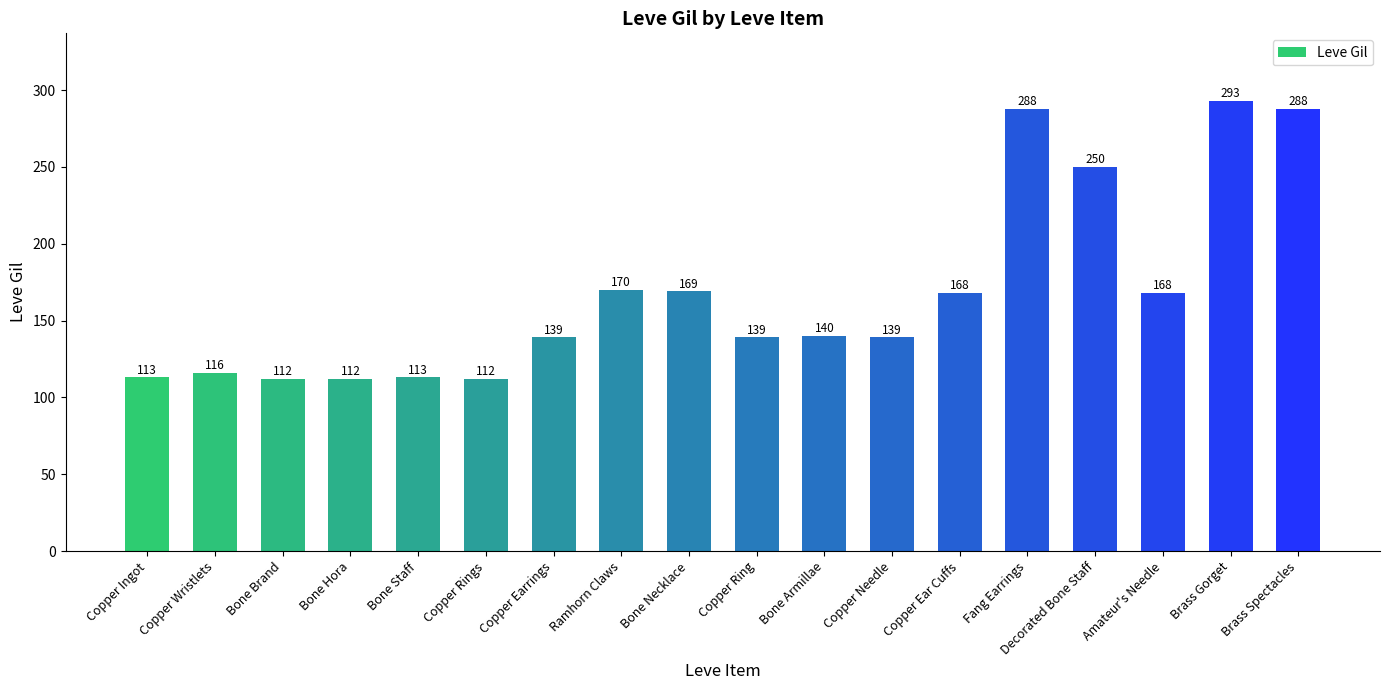

What is the difference between the values at Copper Needle and Decorated Bone Staff?

111